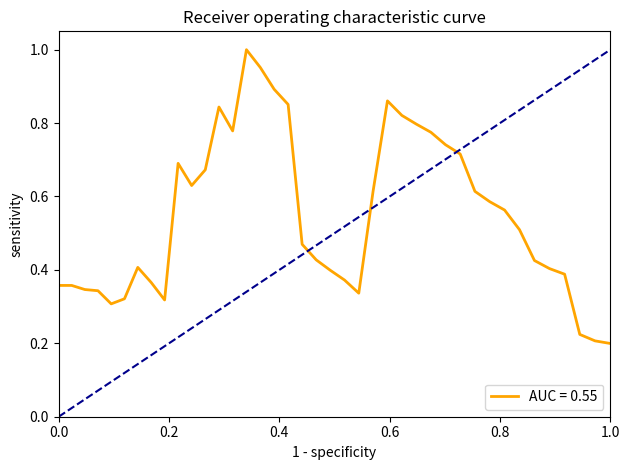

What is the minimum value shown in the chart?

0.2